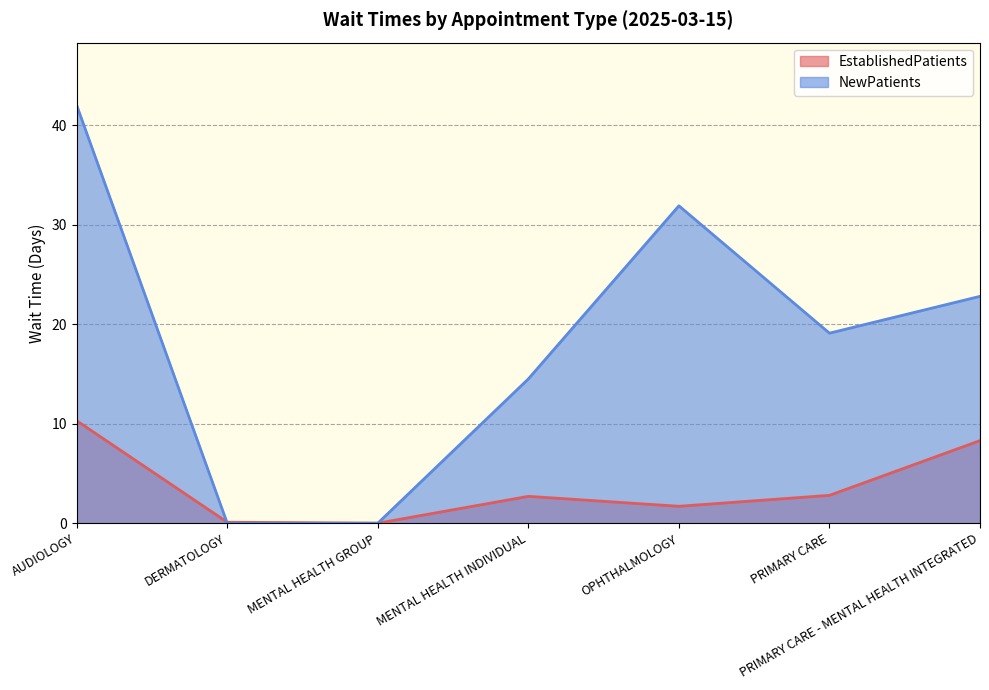

What is the total value across all series at PRIMARY CARE - MENTAL HEALTH INTEGRATED?

31.1